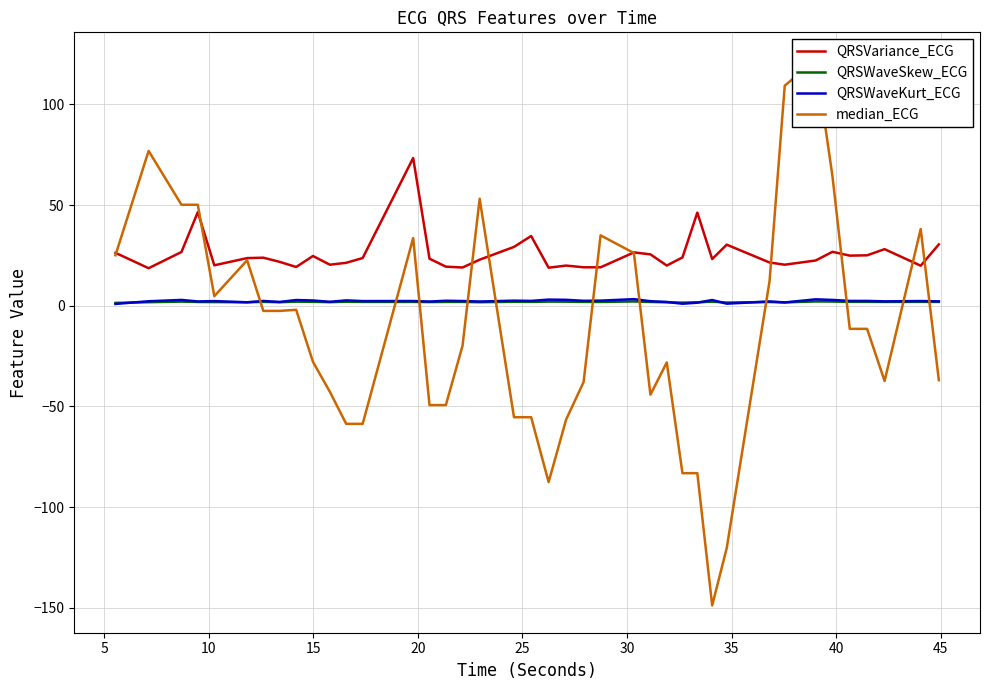

What is the difference between the maximum and minimum values in the QRSWaveSkew_ECG series?

0.7